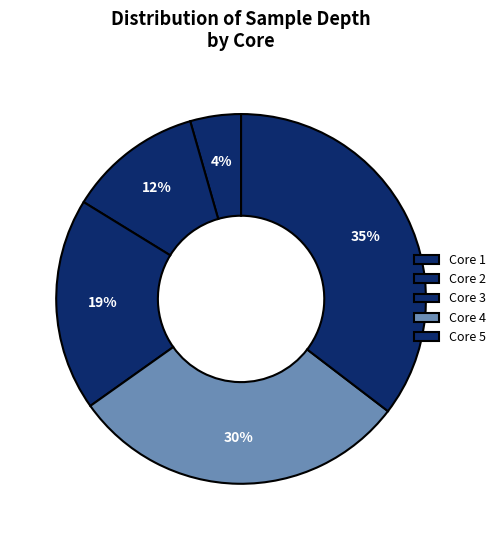

Does Core 3 represent more than half of the total?

No